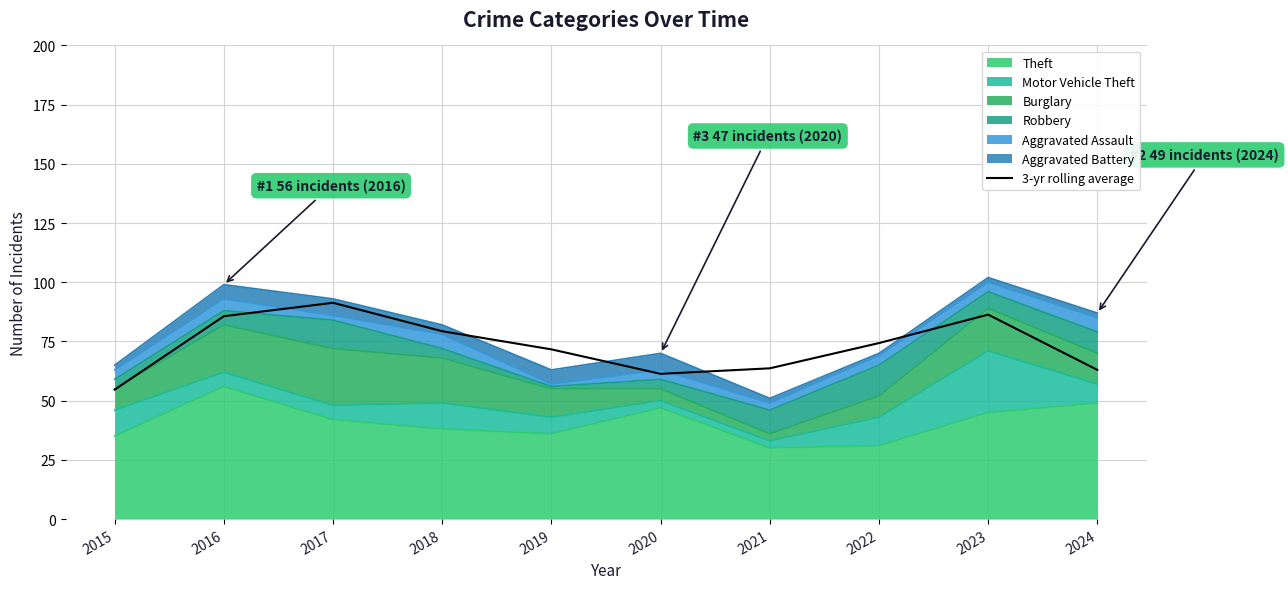

True or false: the data shows 150.1 at 2023.

False